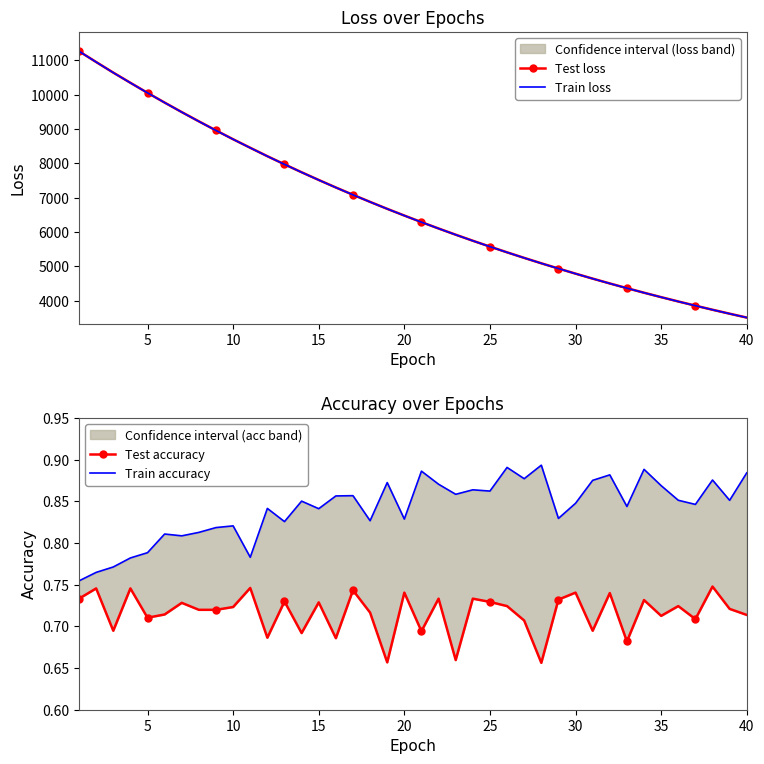

What is the difference between the maximum and second lowest values in the Train accuracy series?

0.1